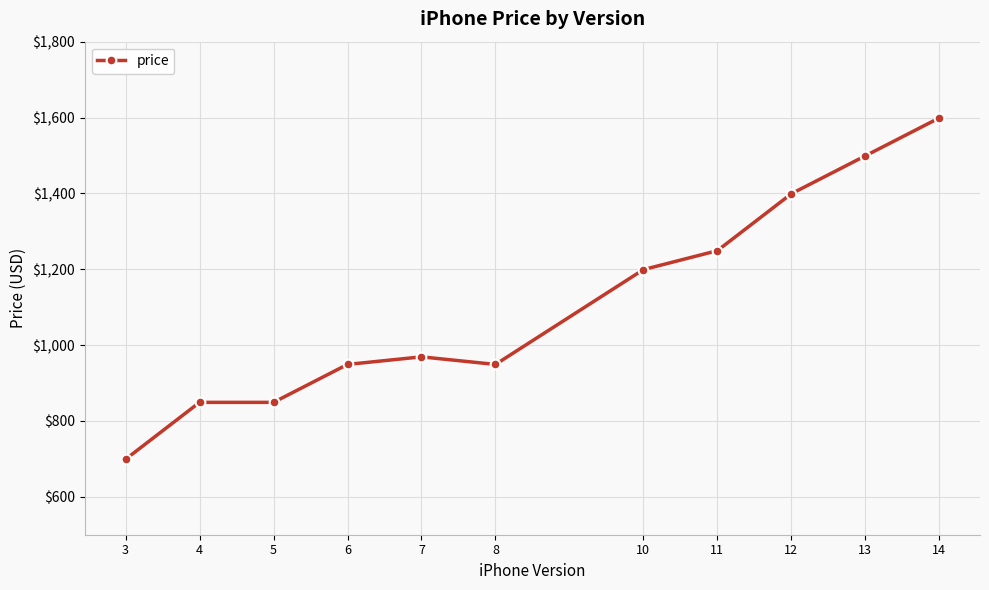

How many values are between 849 and 1399?

8